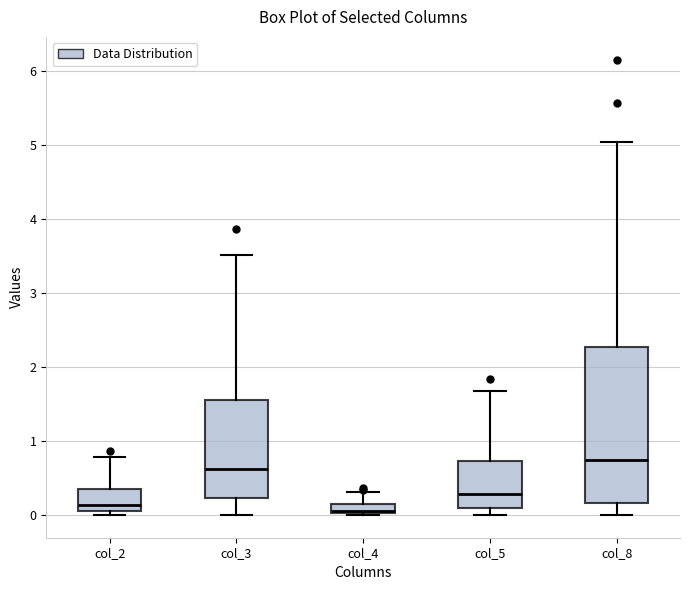

Which box's median line is the highest?

col_8